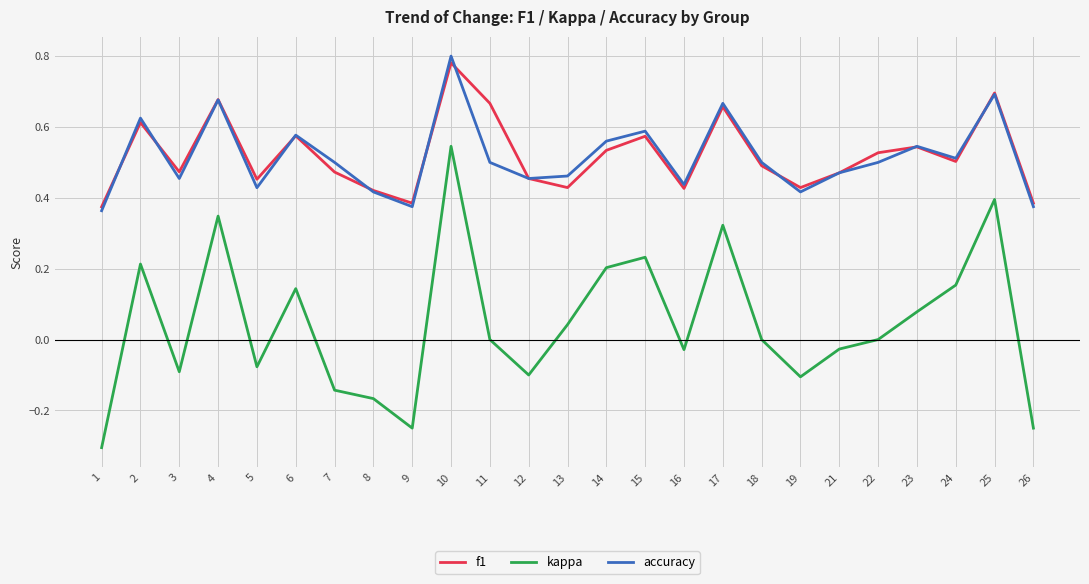

Which series has the widest spread of values?

kappa